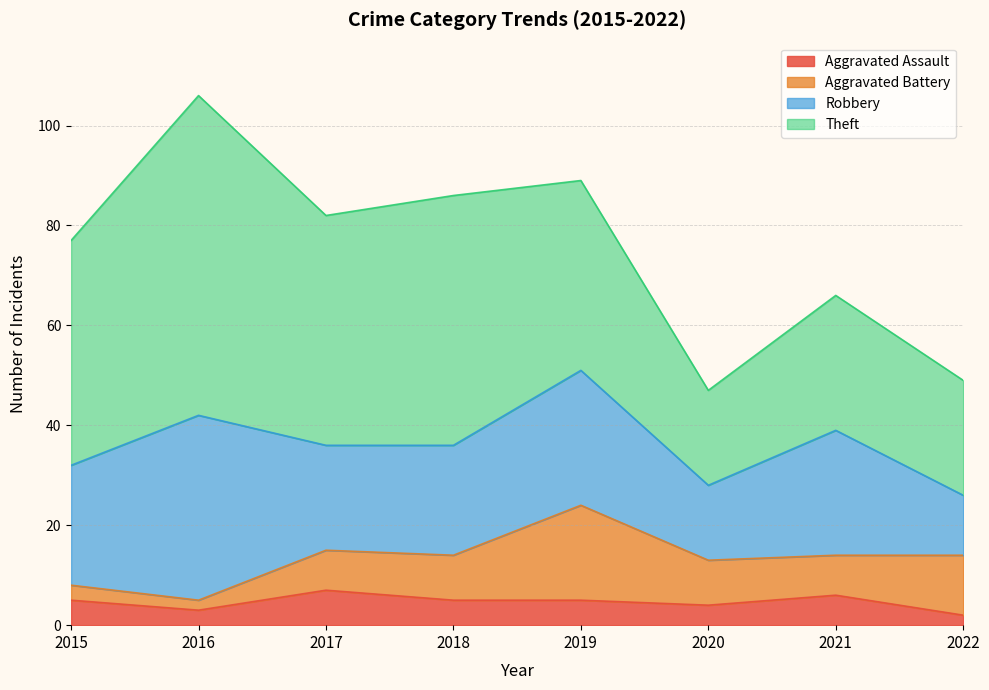

What is the difference between the maximum and minimum values in the Aggravated Battery series?

17